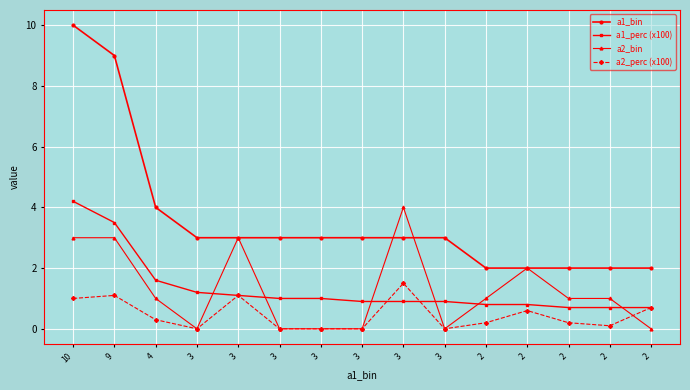

What is the approximate value of a1_perc (x100) at 3?

0.9